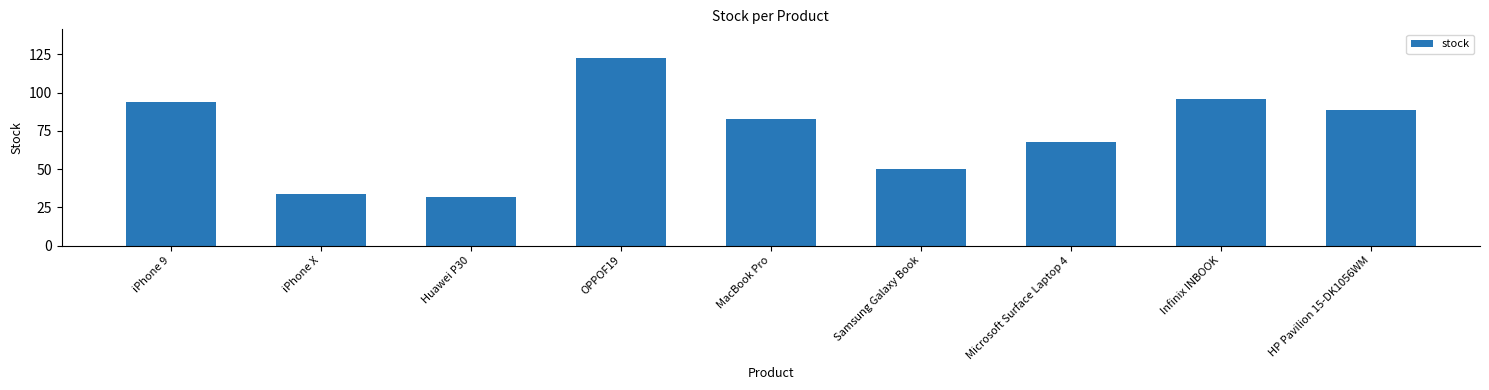

Between MacBook Pro and OPPOF19, which is larger?

OPPOF19